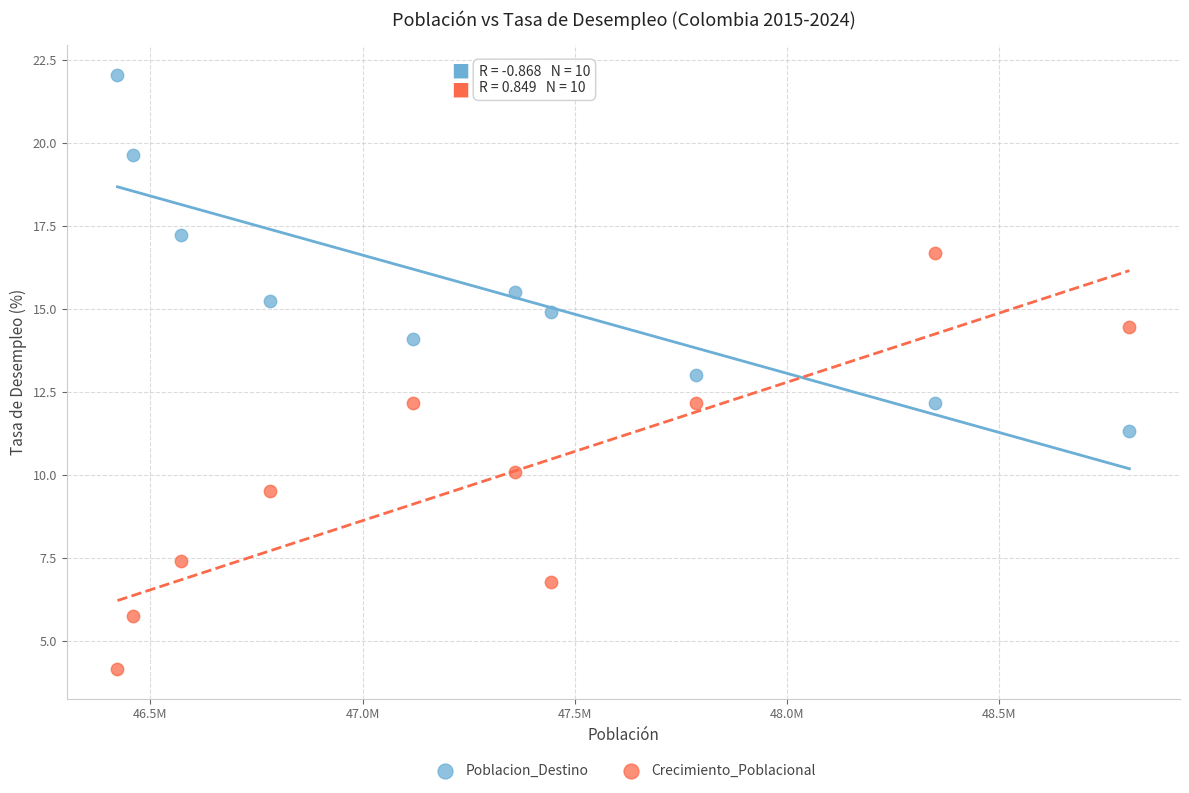

In the Poblacion_Destino series, what Y value is closest to 16?

15.5